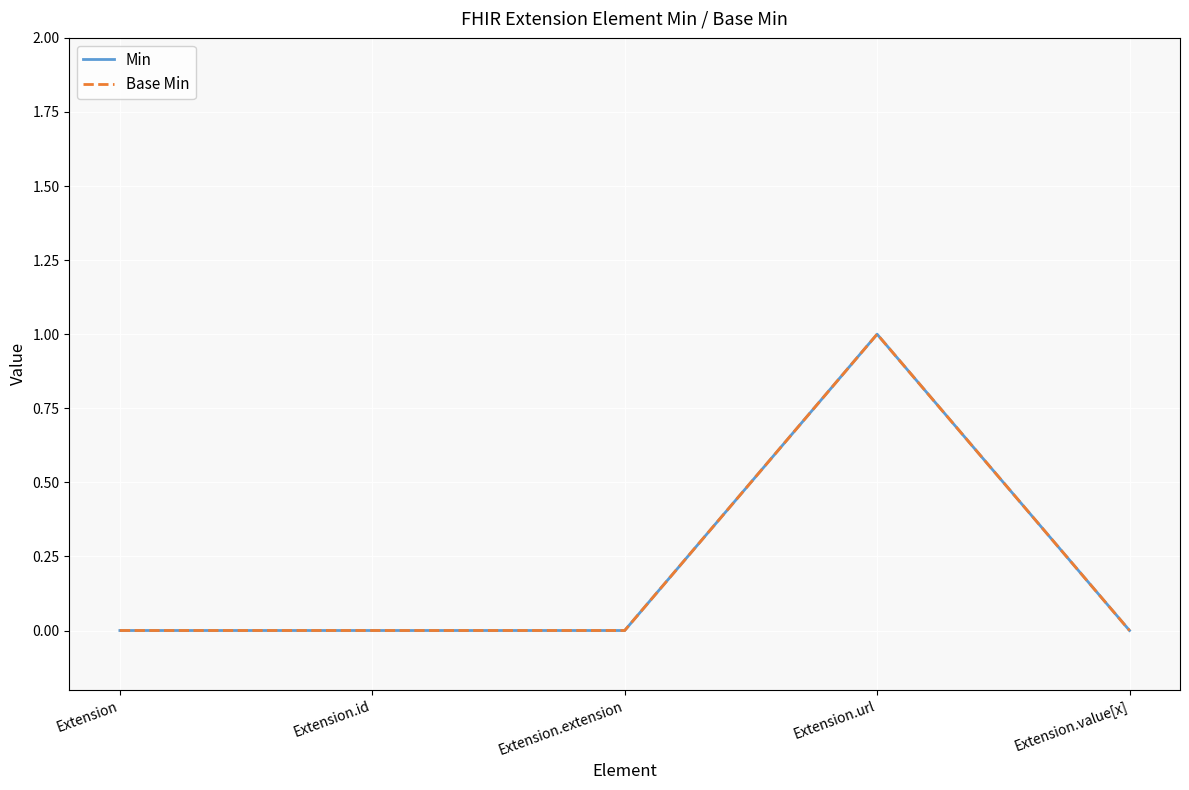

How many lines are shown in the chart?

2